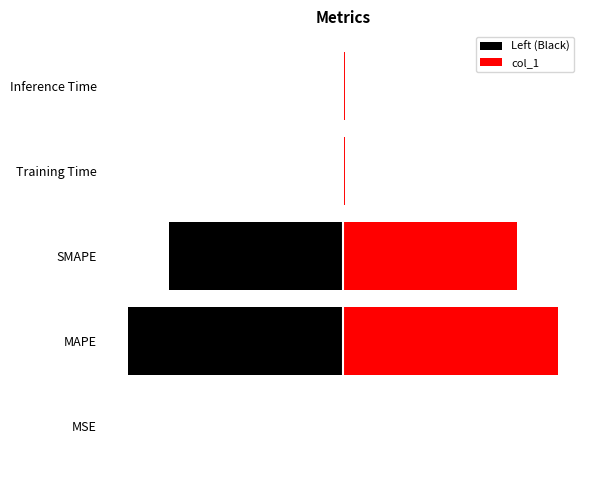

True or false: Left (Black) has a value of -47.4 at MAPE.

True